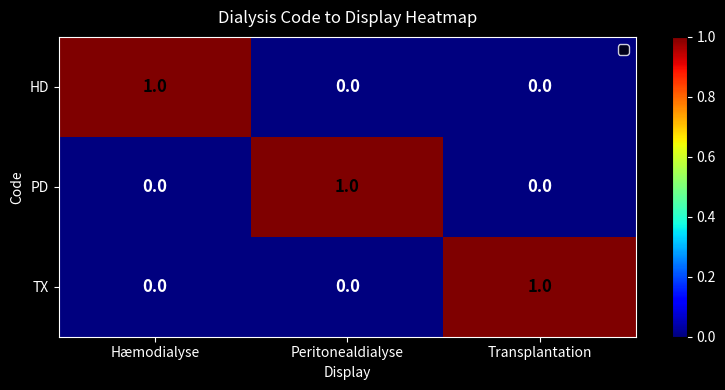

Reading left to right, what are all the values shown in this chart?

HD: 1	0	0
PD: 0	1	0
TX: 0	0	1